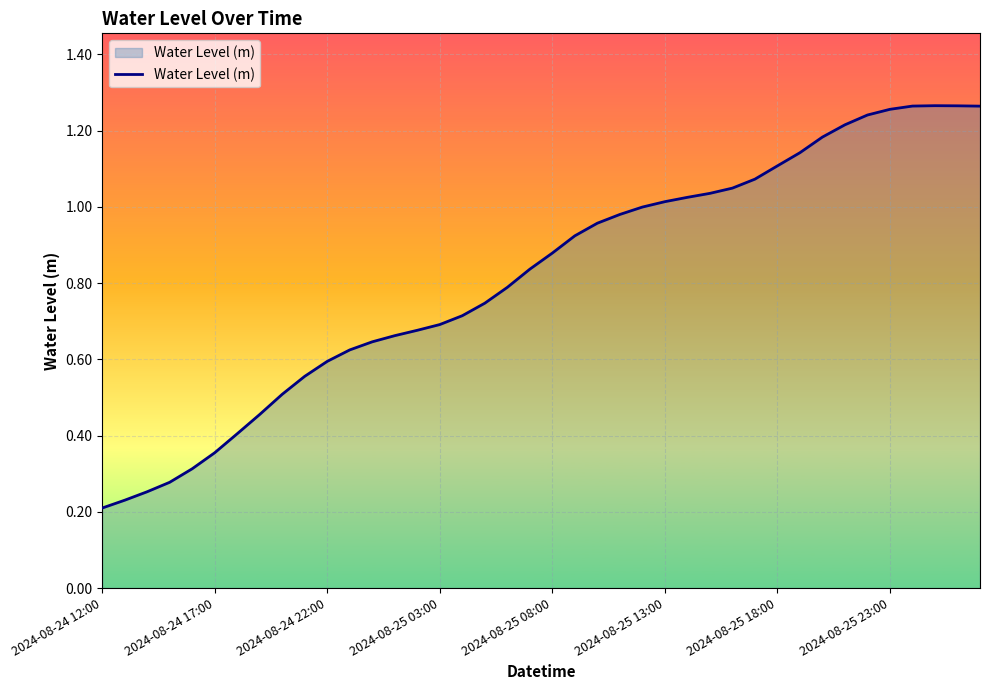

Which category has the lowest value across all series?

2024-08-24 12:00